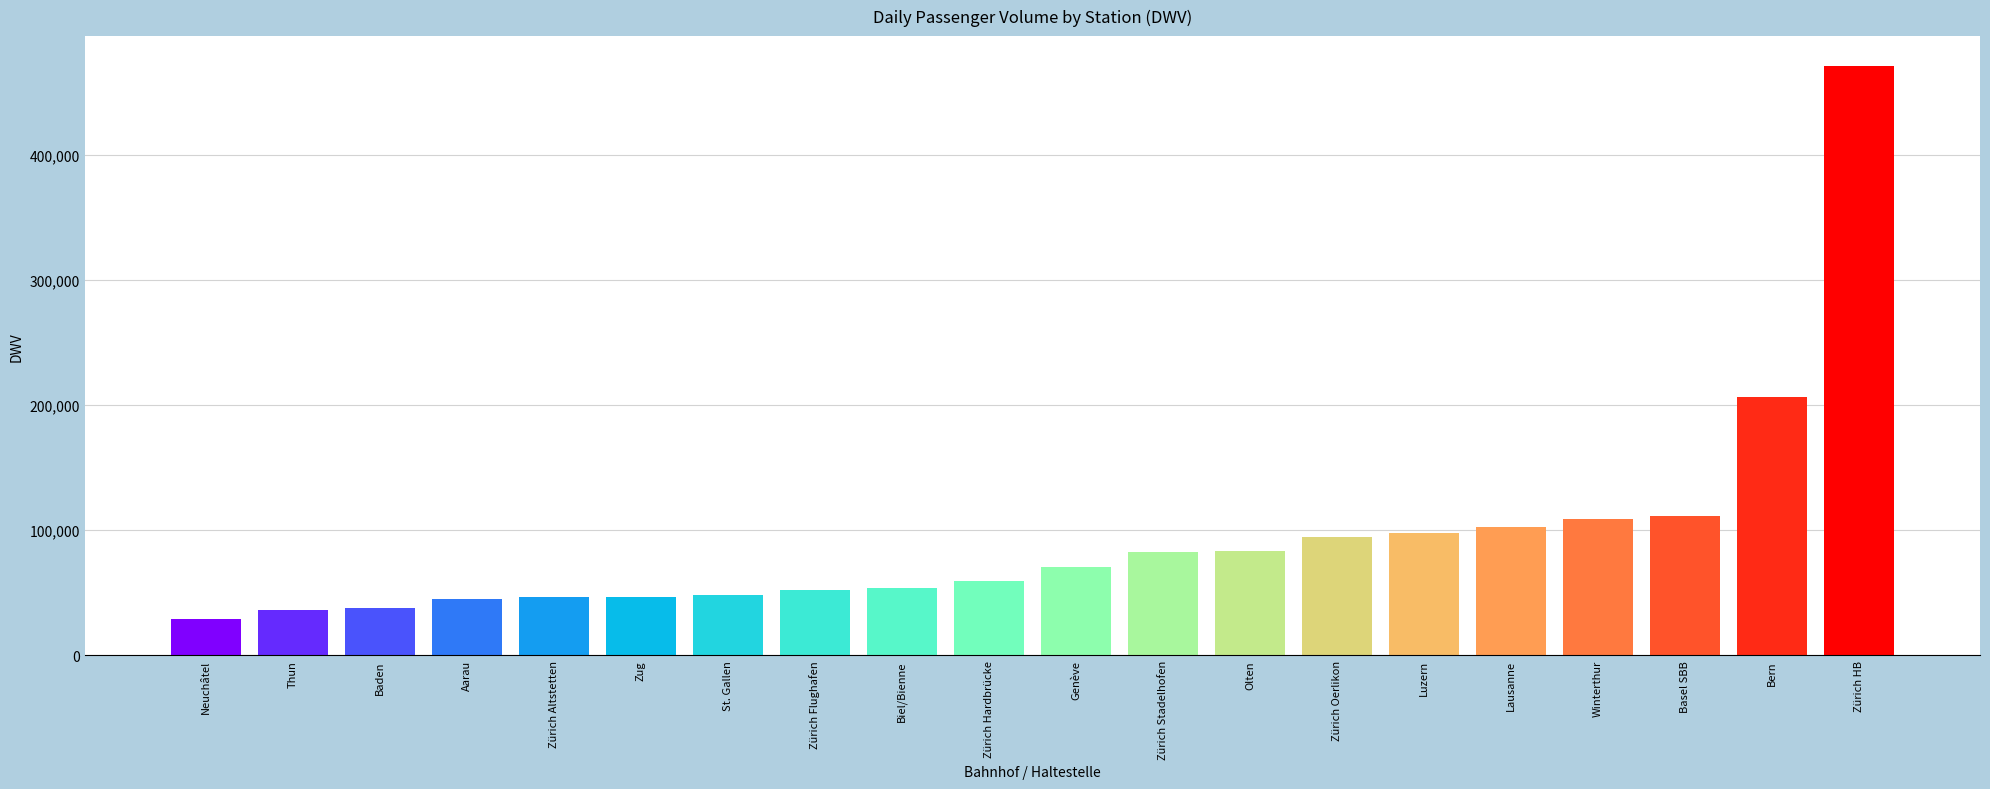

What is the sum of all values?

1884300